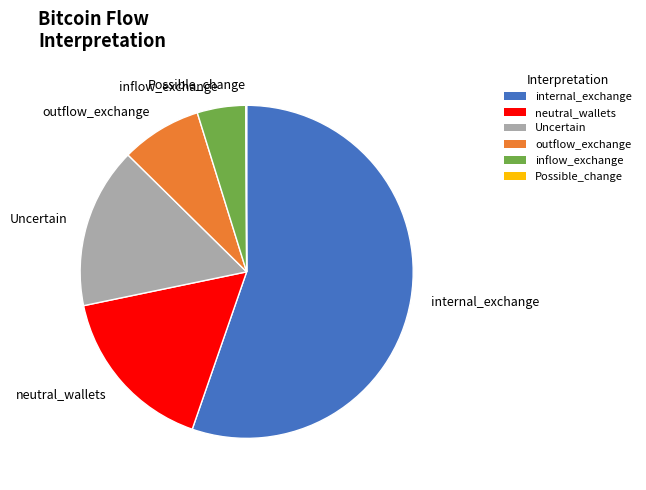

Which slice is the largest?

internal_exchange